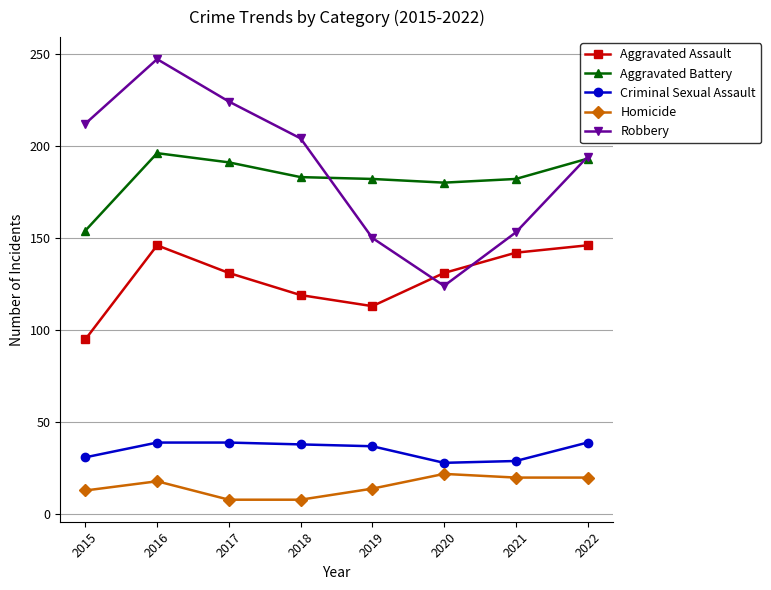

Read the Homicide value at 2019.

14